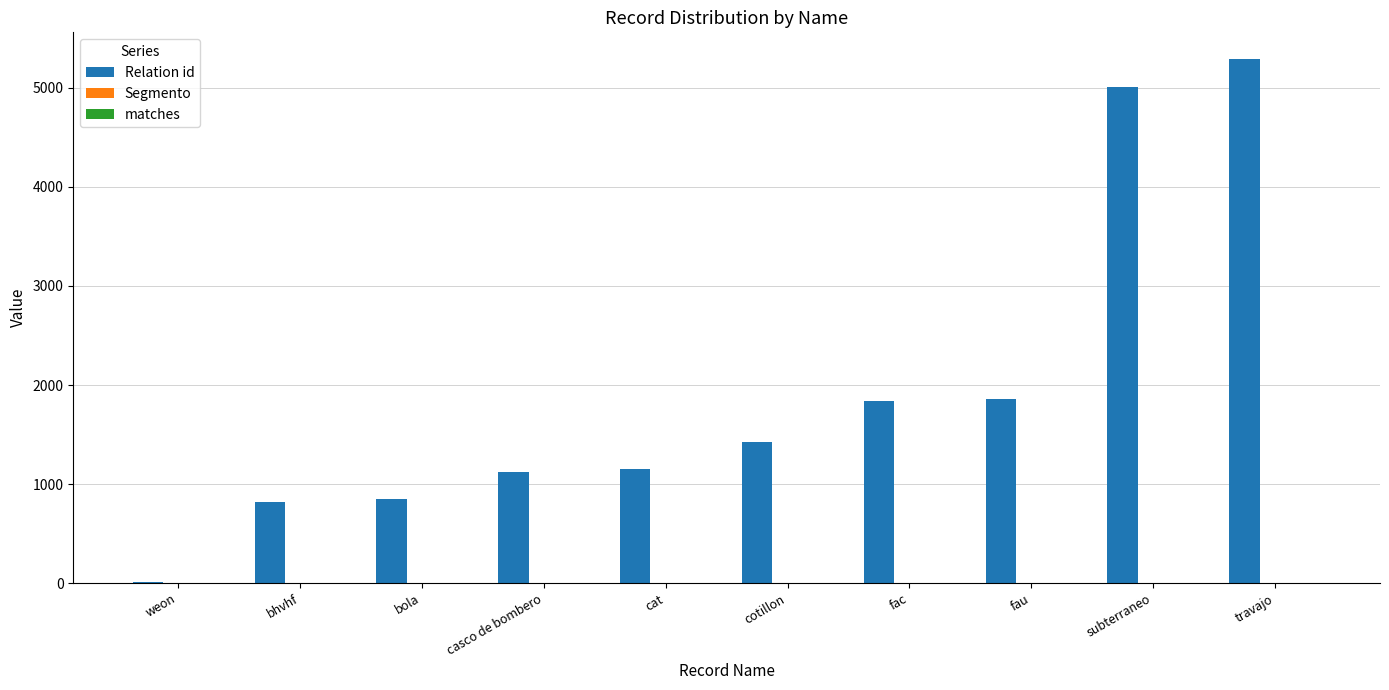

Which series has the largest range (max minus min)?

Relation id